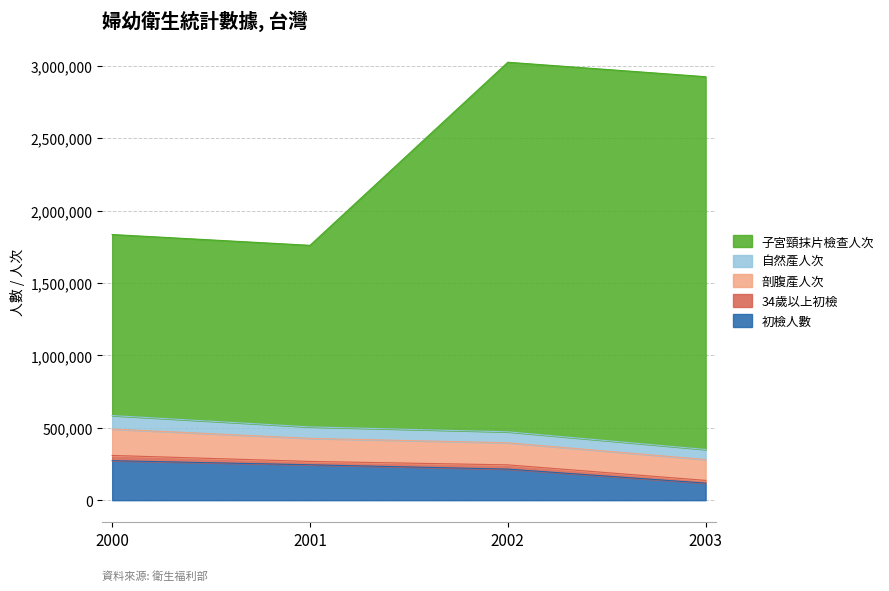

What is the value of the 產前門診檢查-34歲以上初檢人數(人)_原始值 point at the 4th from the left?

18902